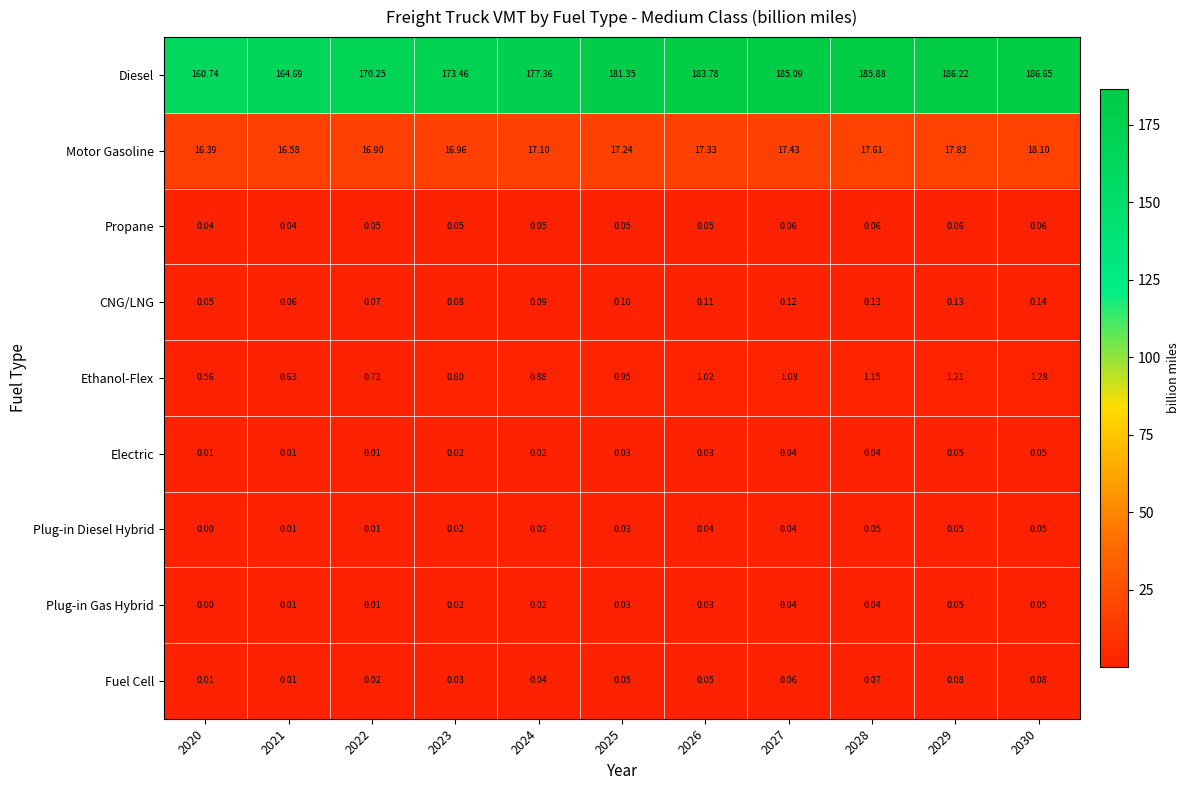

Is the value of Propane at 2020 greater than the value of CNG/LNG at 2020?

No